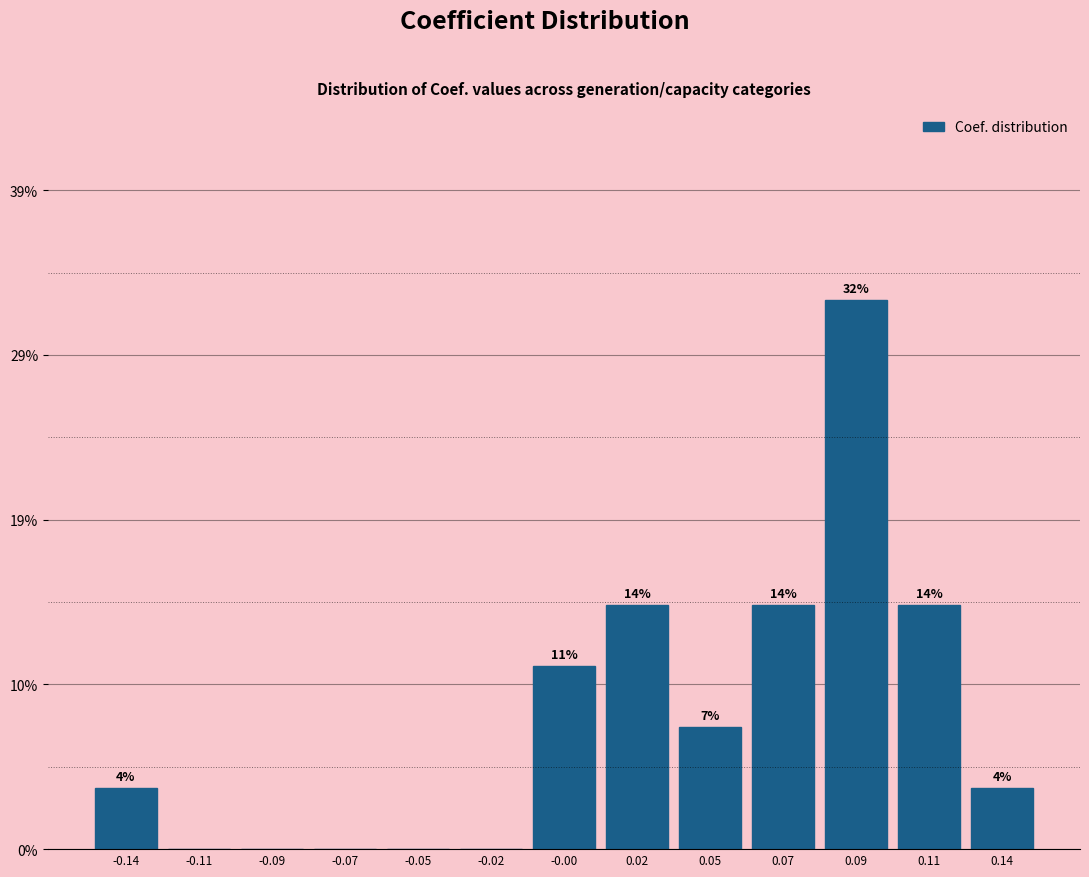

Are the bars horizontal?

No